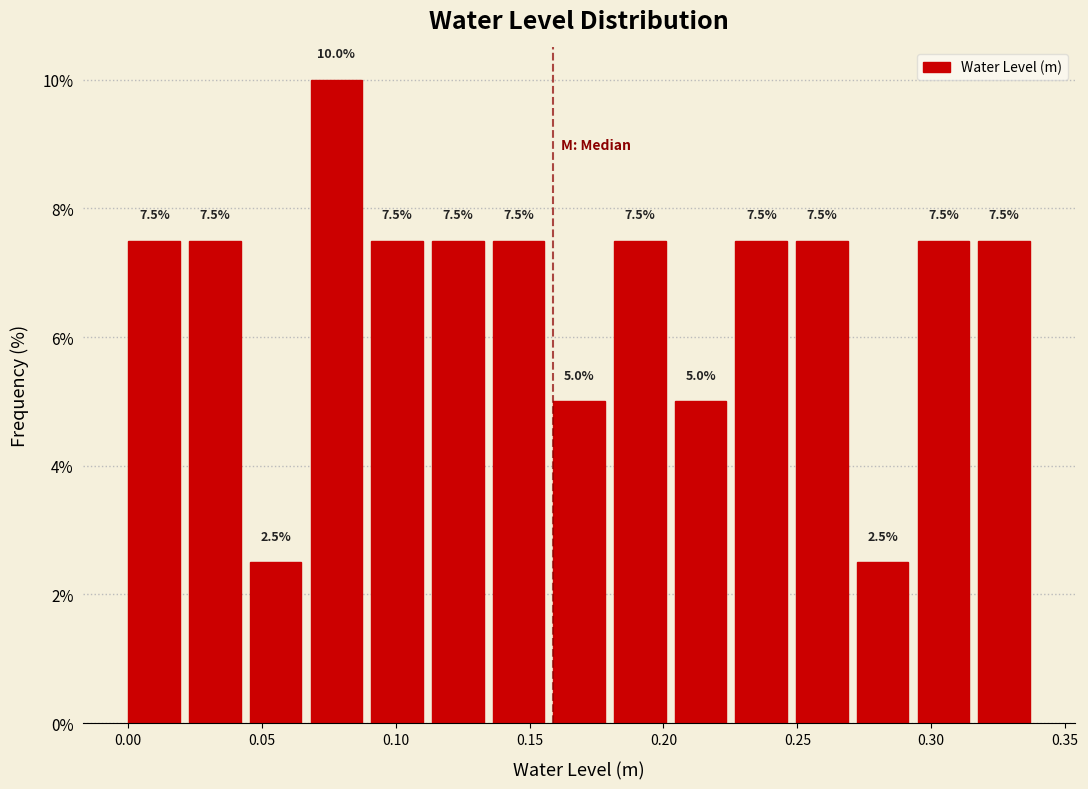

Reading left to right, transcribe this chart: for each bar, give the range it covers on the x-axis and its height. The bar edges are not printed on the chart, so give them approximately, as read against the axis.

0.000 to 0.025: 7.5
0.025 to 0.045: 7.5
0.045 to 0.070: 2.5
0.070 to 0.090: 10.0
0.090 to 0.115: 7.5
0.115 to 0.135: 7.5
0.135 to 0.160: 7.5
0.160 to 0.180: 5.0
0.180 to 0.205: 7.5
0.205 to 0.225: 5.0
0.225 to 0.250: 7.5
0.250 to 0.270: 7.5
0.270 to 0.295: 2.5
0.295 to 0.320: 7.5
0.320 to 0.340: 7.5